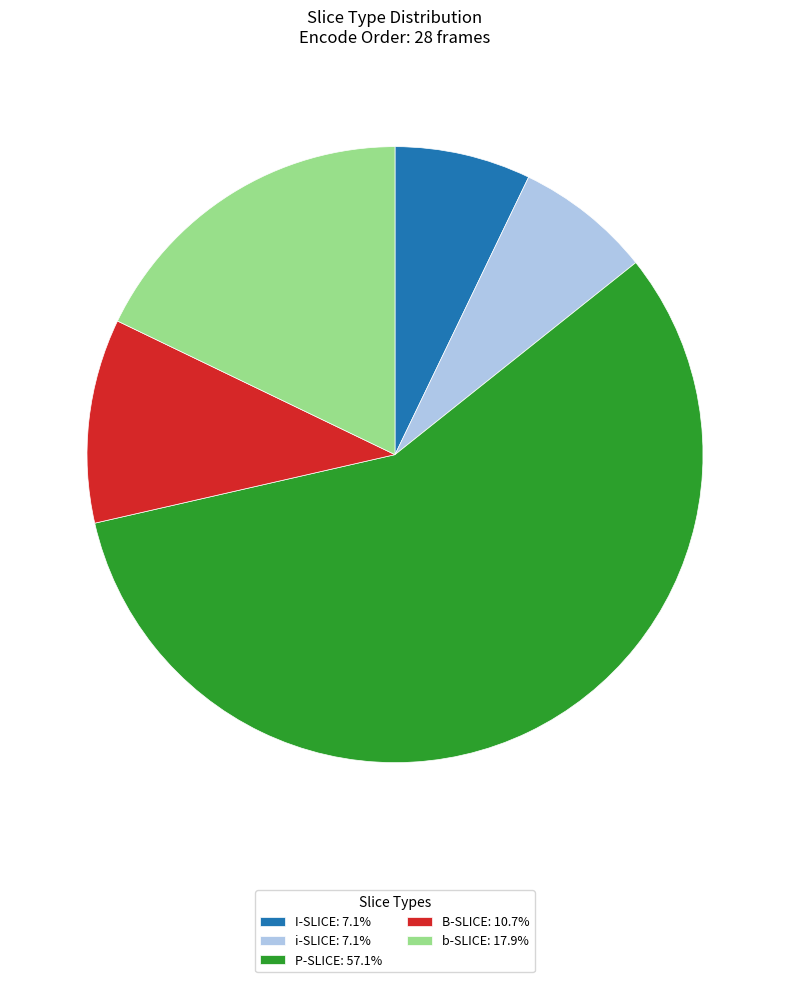

What is the ratio of the value at b-SLICE to the value at i-SLICE?

2.5